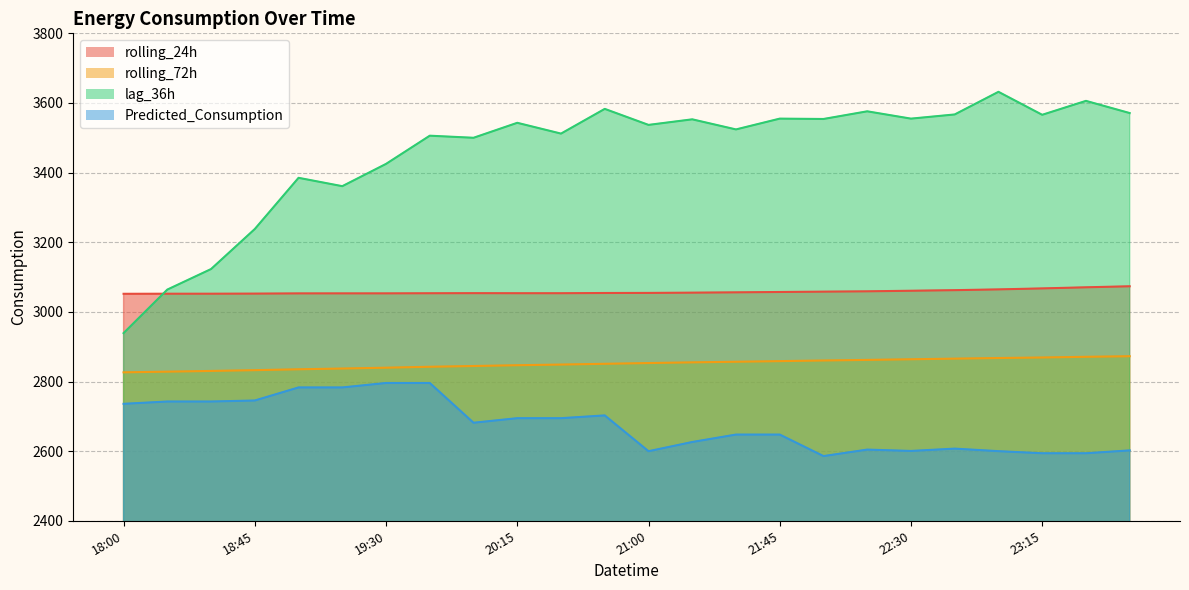

Which category has the highest value across all series?

23:00